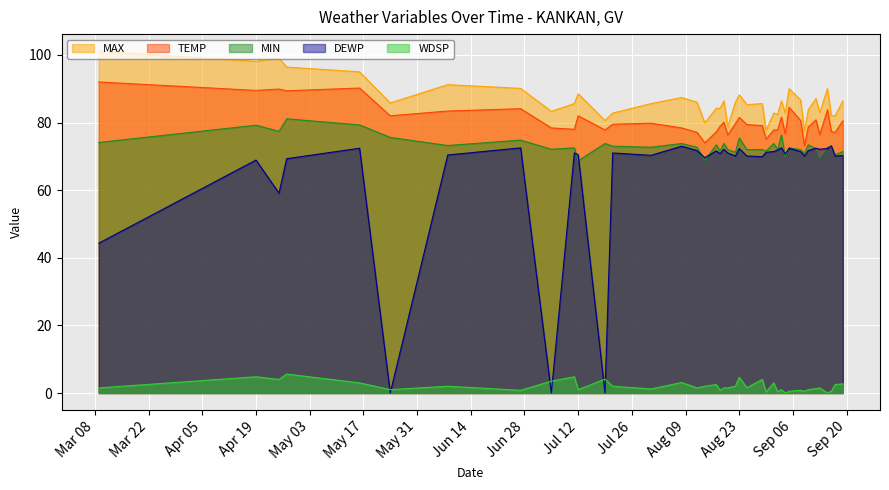

How many categories are shown in the chart?

40